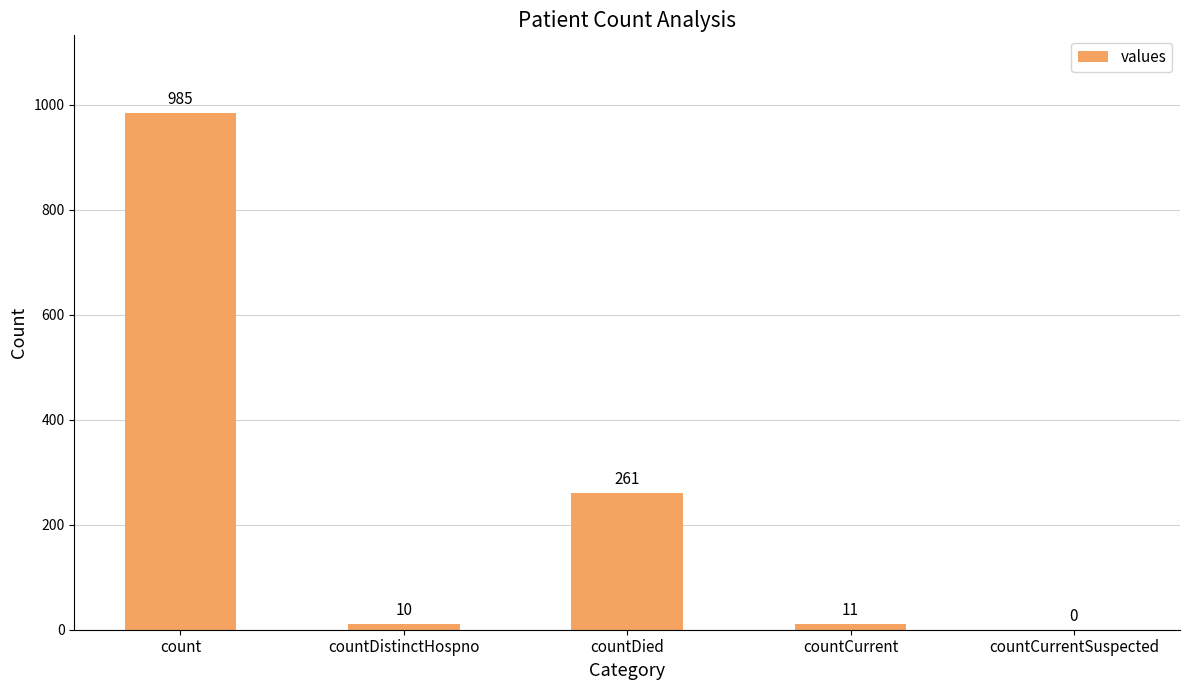

True or false: the data shows 61 at countDied.

False